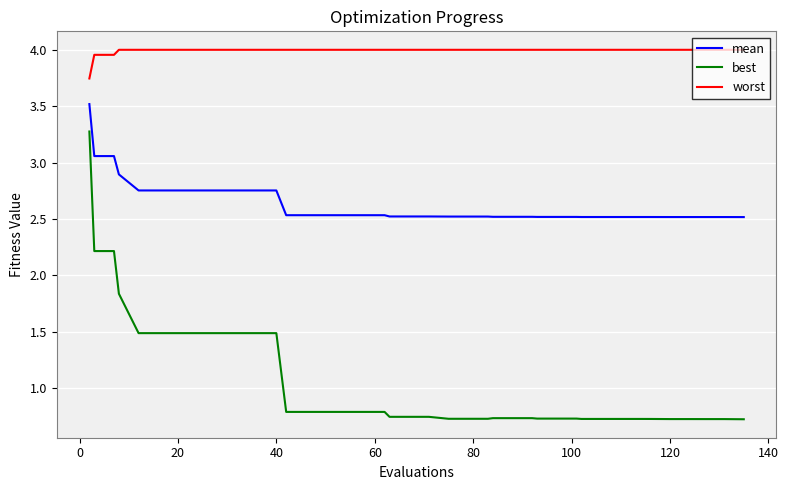

Which series has the largest range (max minus min)?

best